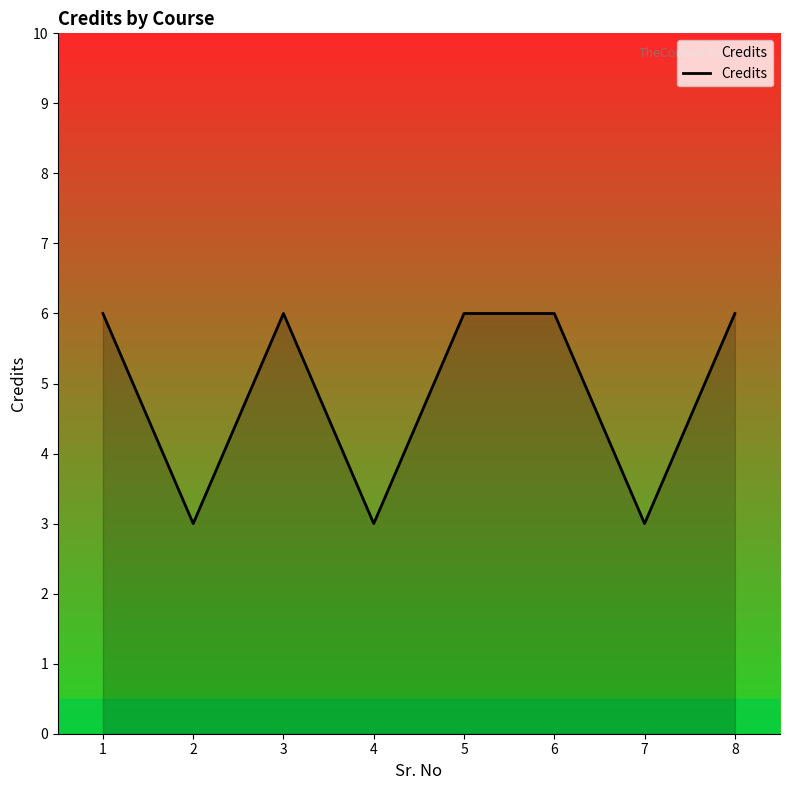

True or false: the data shows 2 at 7.

False